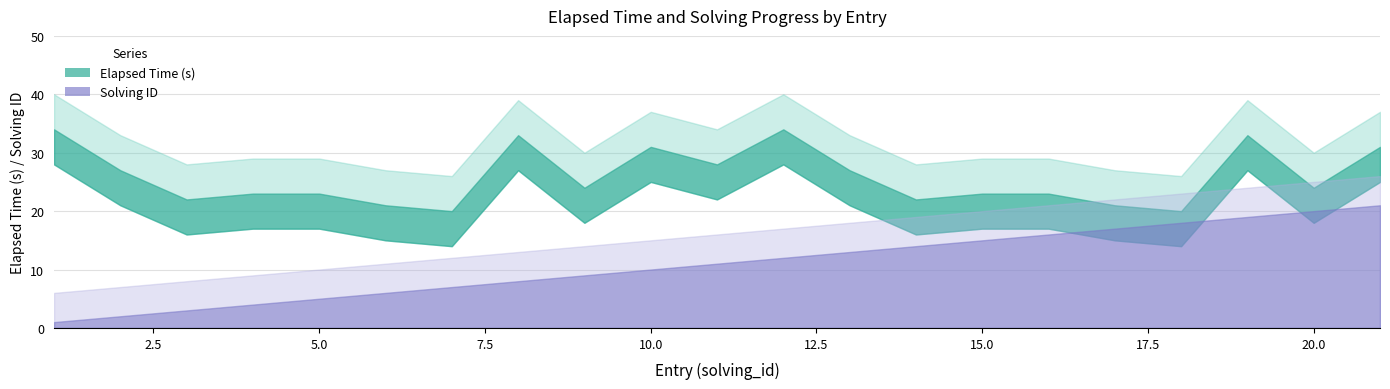

True or false: solving_id has more than 2 points higher than both neighbors.

False